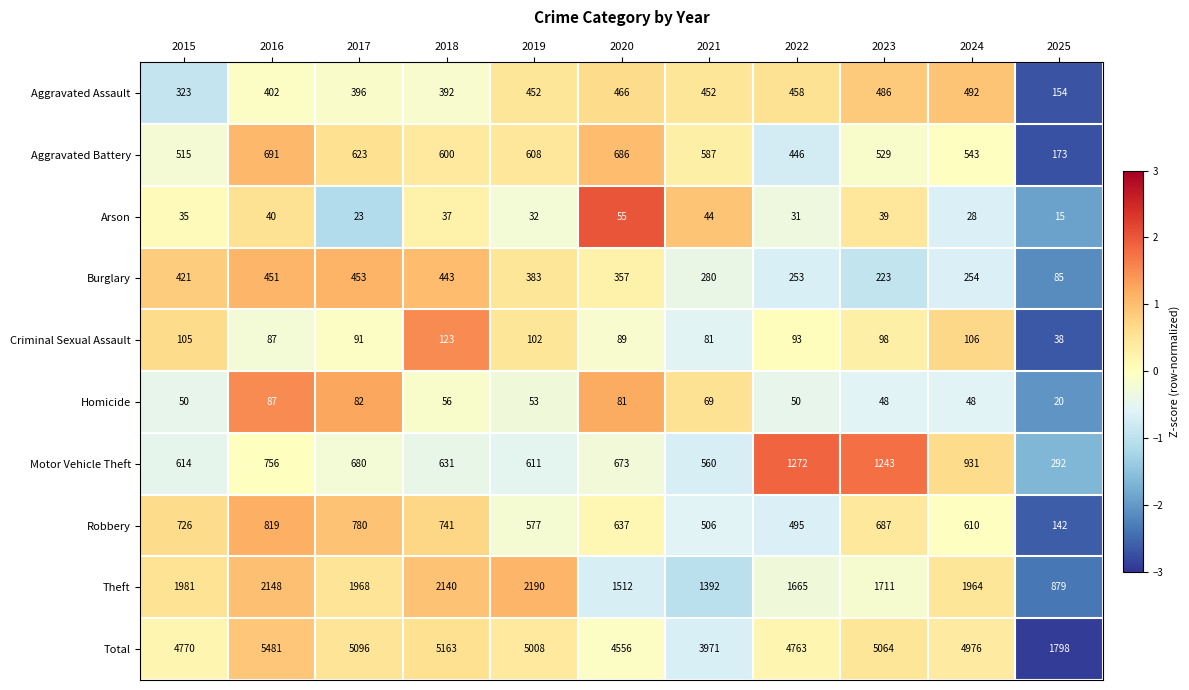

Is it true that Homicide equals 48 at 2023?

True